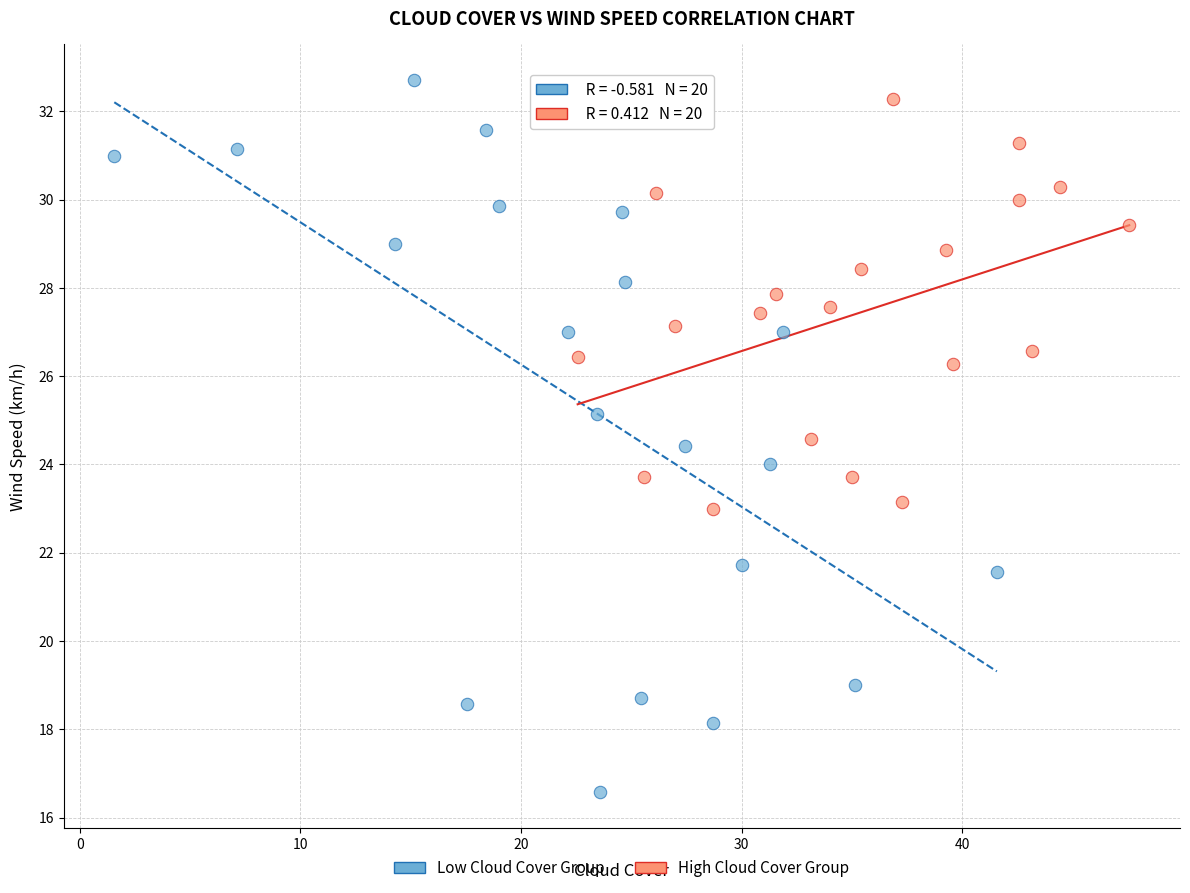

What are all the series names shown in the legend?

Low Cloud Cover Group, High Cloud Cover Group